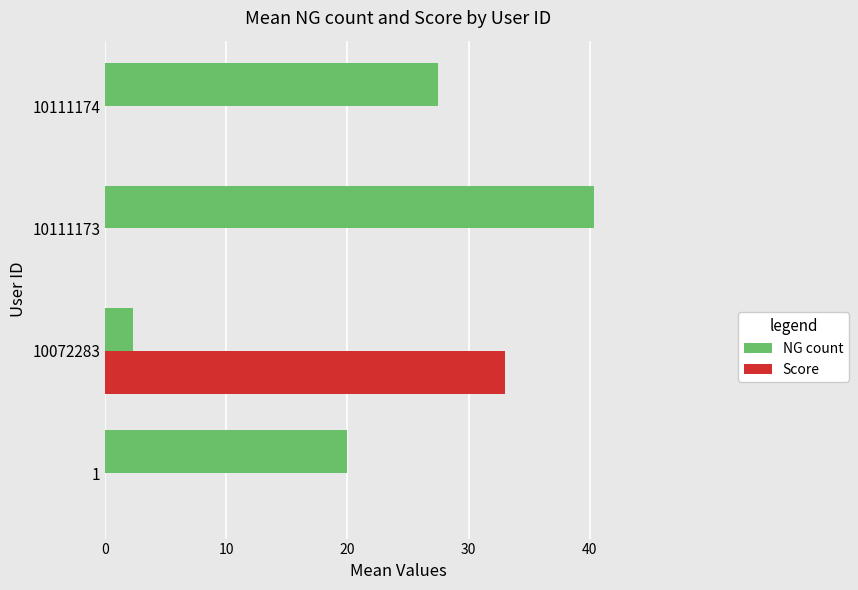

Between 10072283 and 10111174, which series saw the biggest shift?

Score